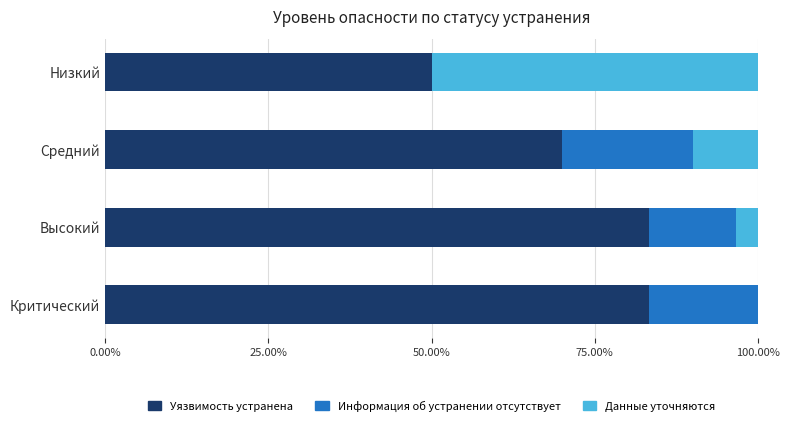

What is the maximum value for Уязвимость устранена?

83.3